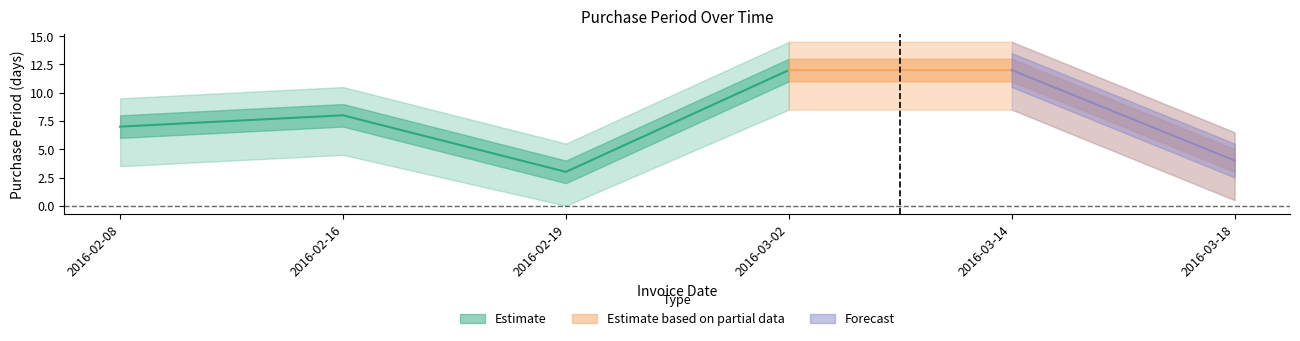

What is the greatest value displayed?

12